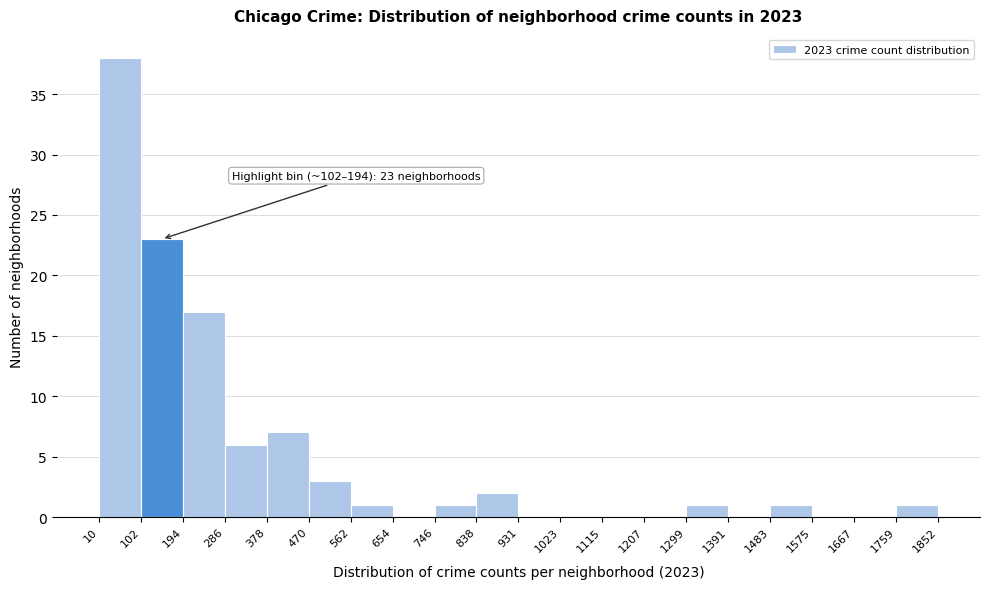

Which range on the x-axis has the tallest bar?

10 to 102